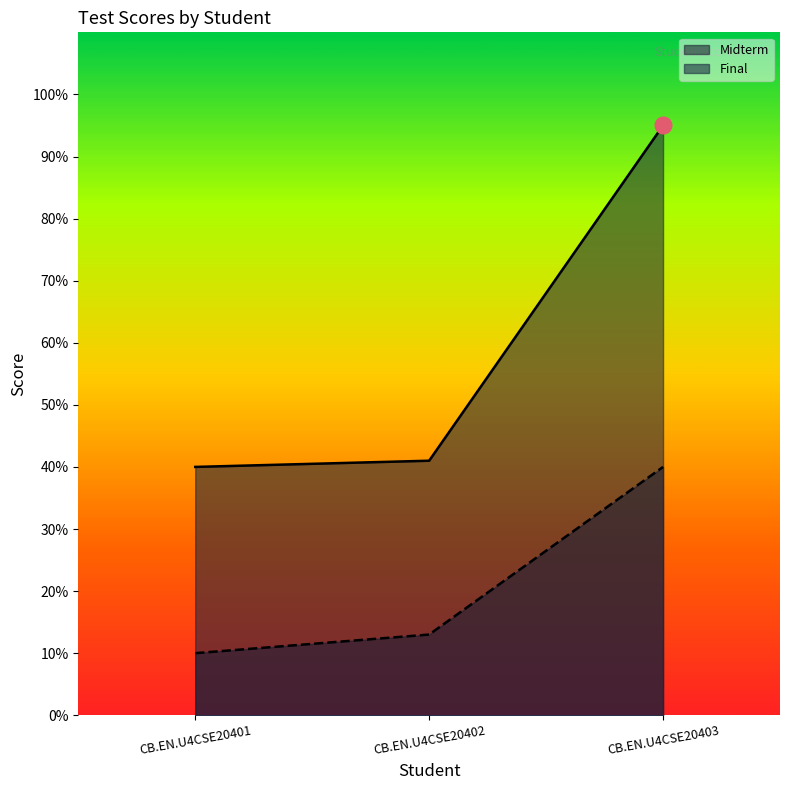

What is the minimum value shown in the chart?

10